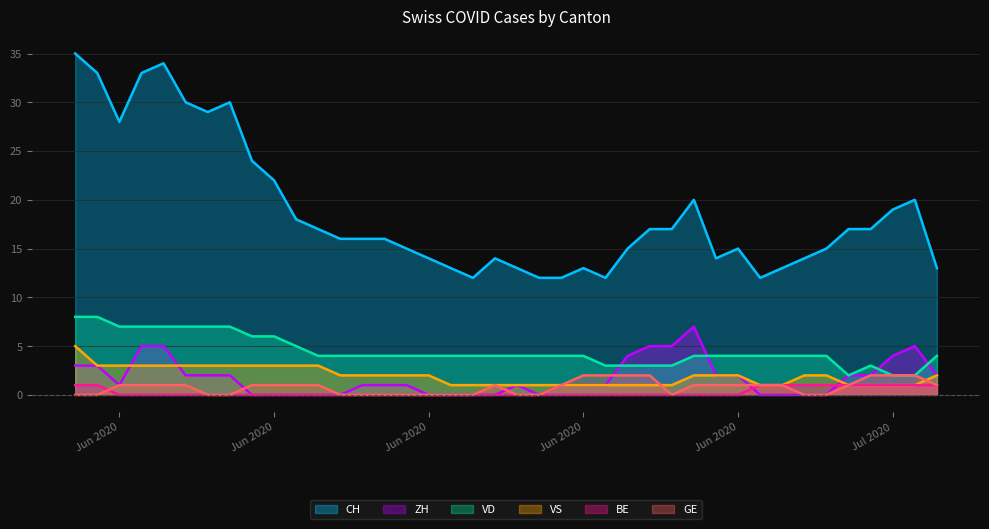

Which series has the widest spread of values?

CH